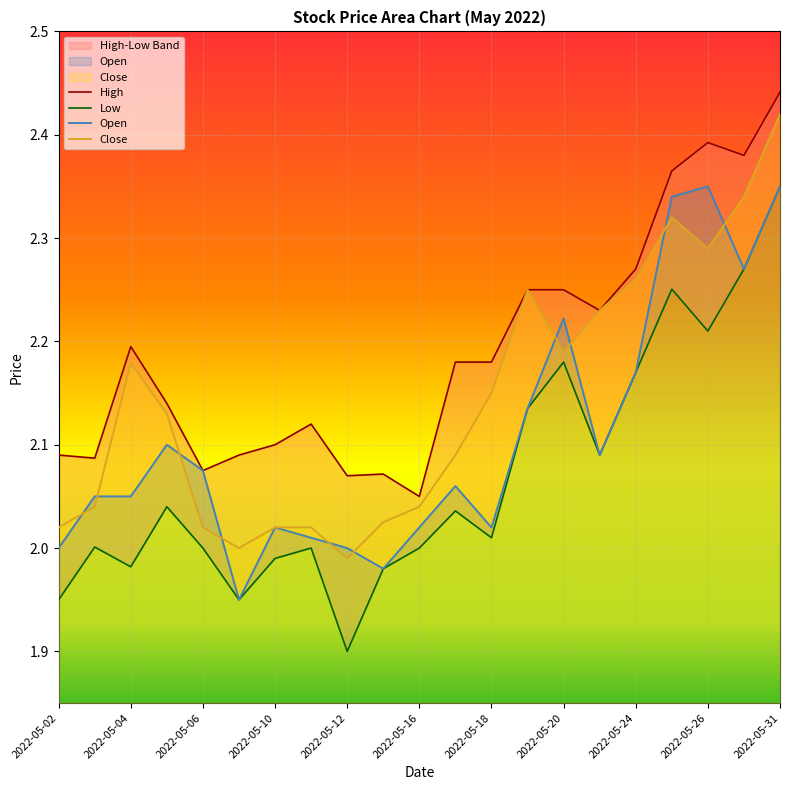

The value of Open at 2022-05-12 is 2.0. True or false?

True